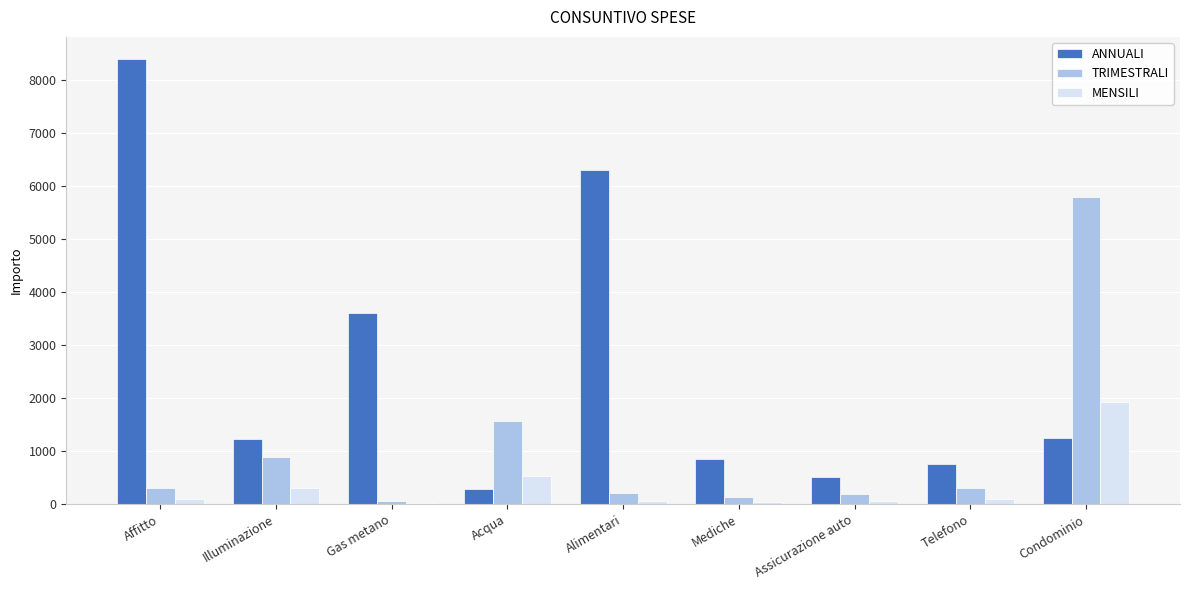

Where does the MENSILI series first go above 103?

Affitto